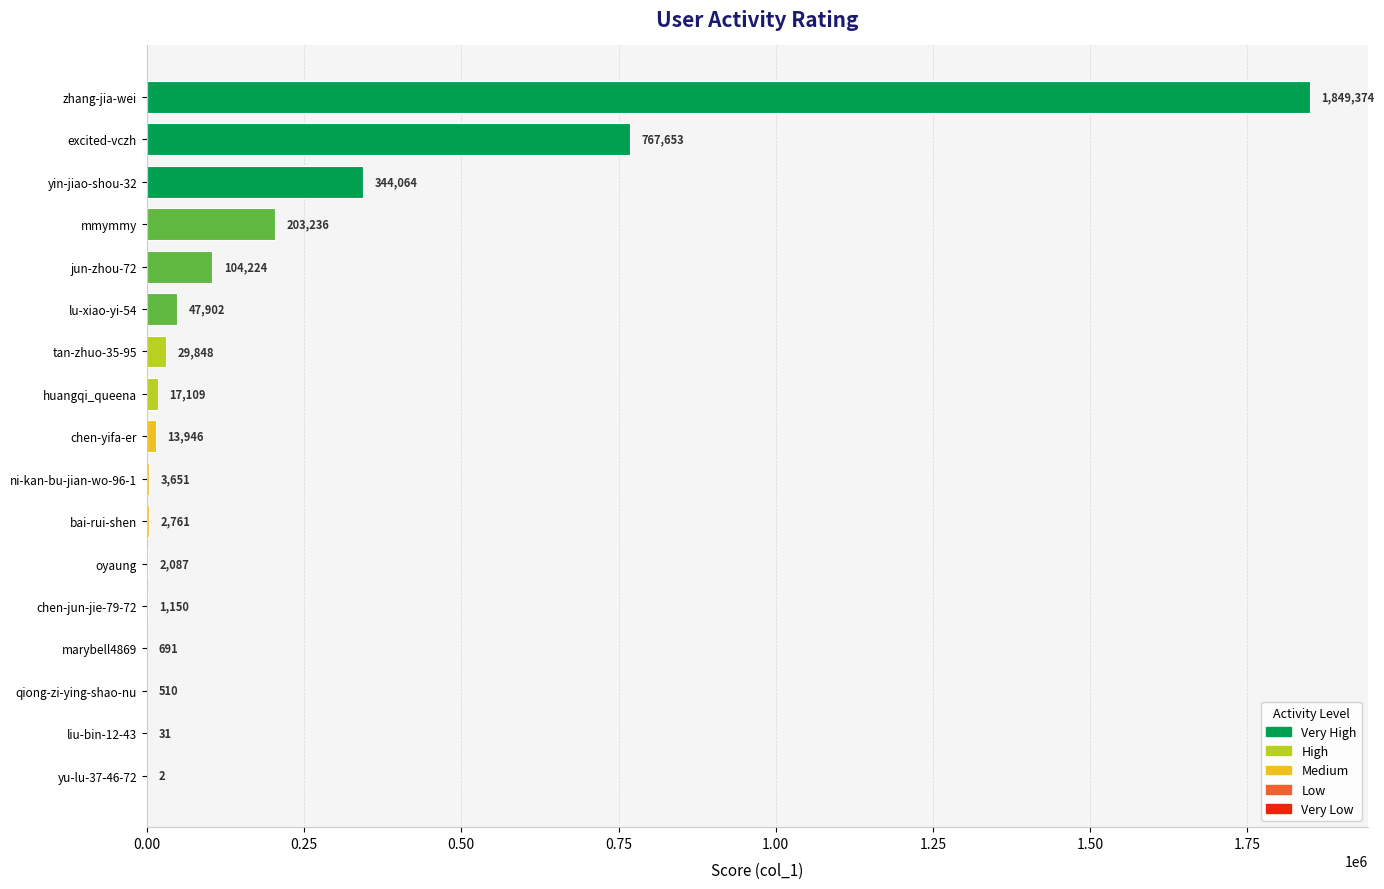

How many categories are shown in the chart?

17